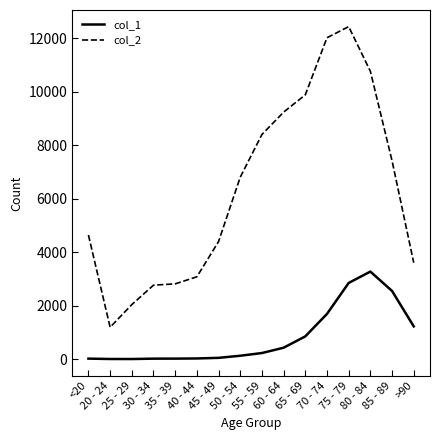

Where is col_2 nearest to the value 6812?

50 - 54